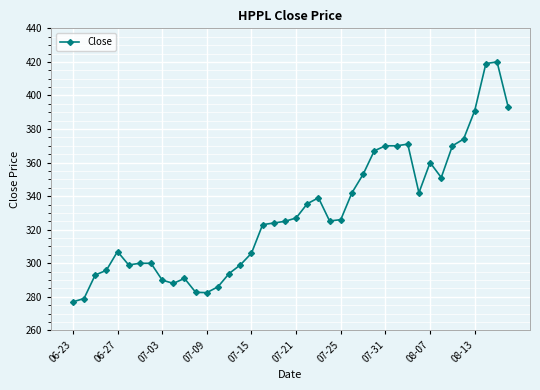

What is the value of the 34th point from the left?

351.1